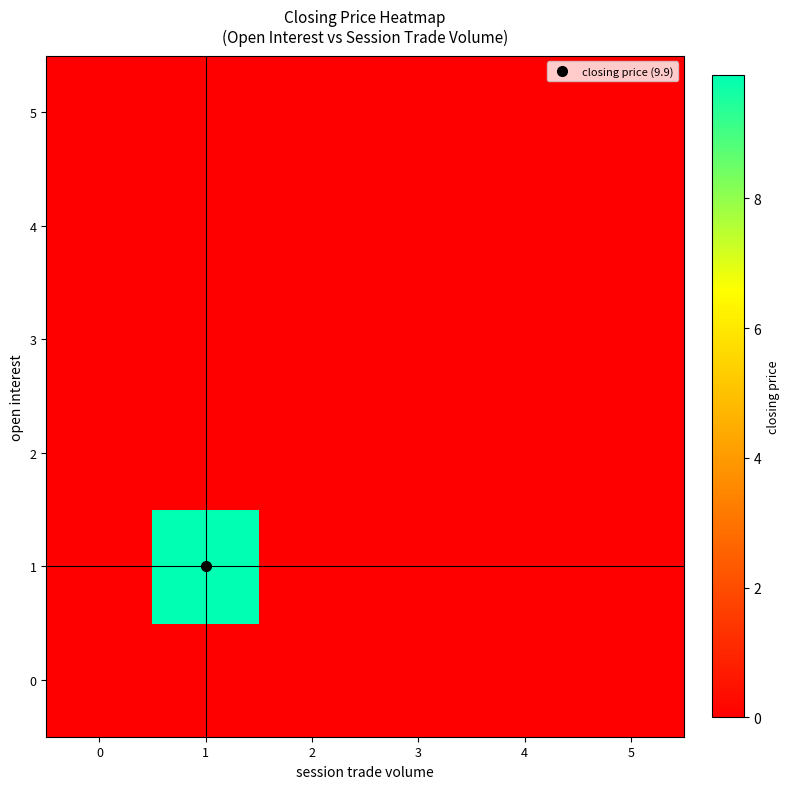

At 3, list the series in order from largest to smallest.

0, 1, 2, 3, 4, 5